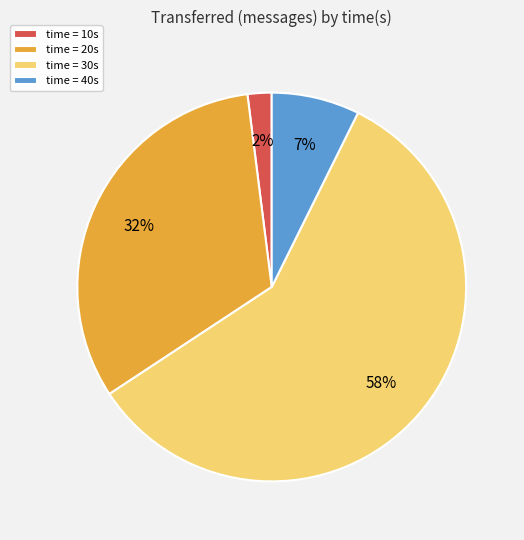

Which slice is the largest?

time = 30s